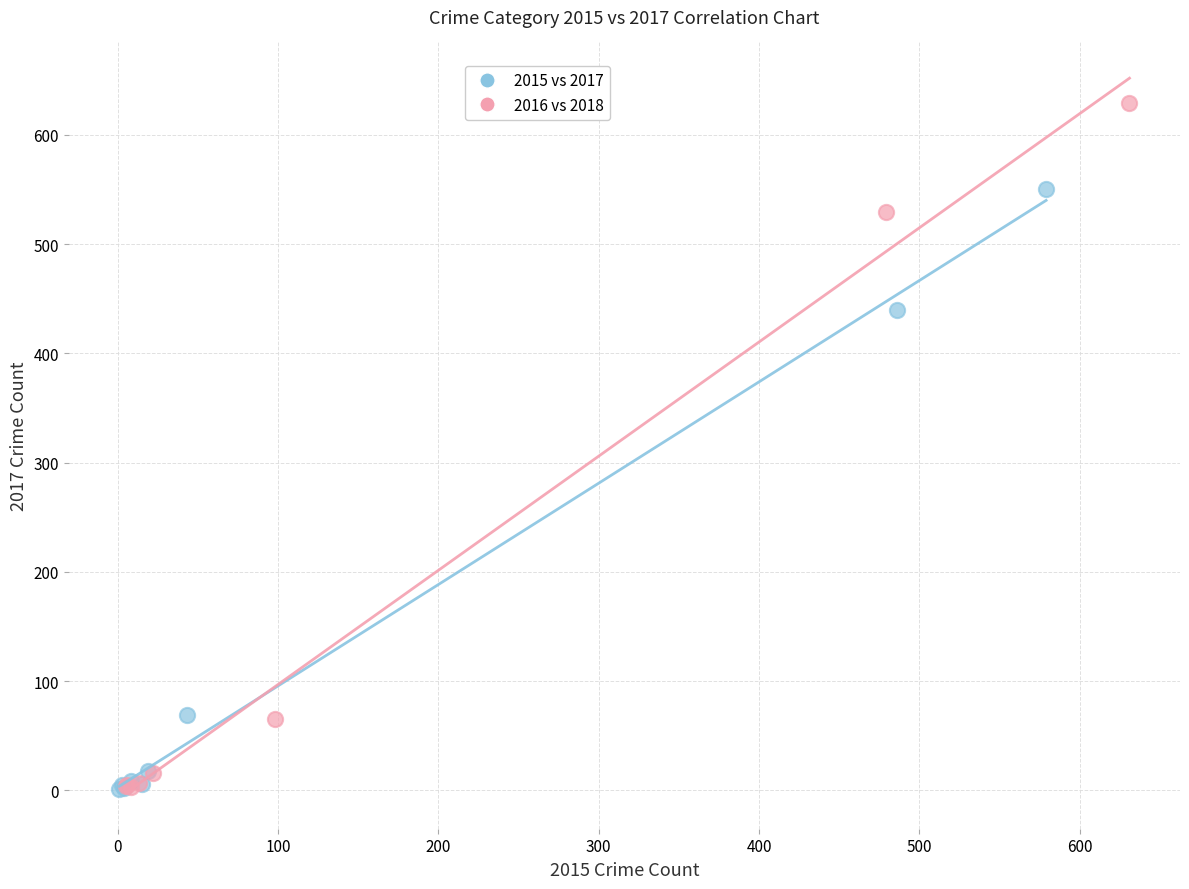

Which series contains the highest Y value?

2016 vs 2018